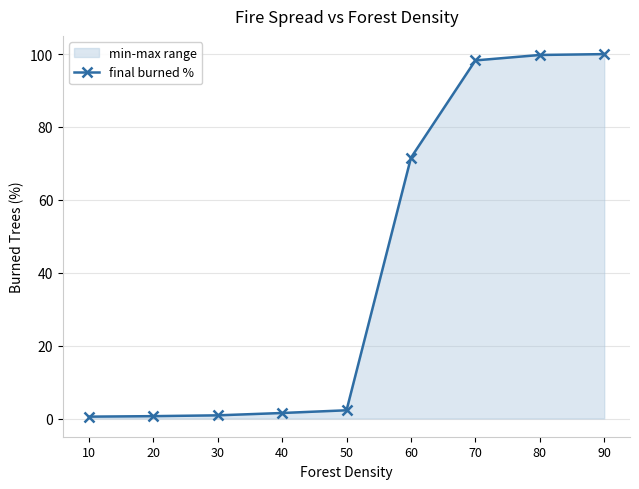

Reading left to right, what are all the values shown in this chart?

0.5	0.6	0.9	1.5	2.3	71.6	98.3	99.8	100.0